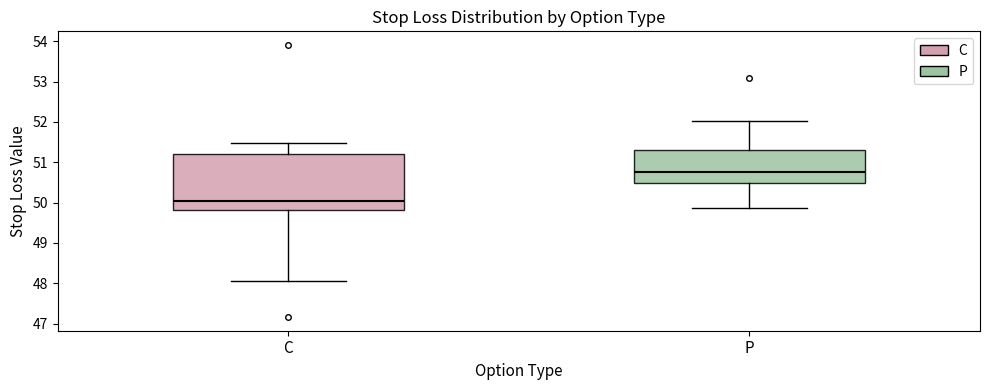

Where does the lower whisker of the box for P end on the y-axis? The values are not printed on the chart, so give them approximately, as read against the axis.

49.9